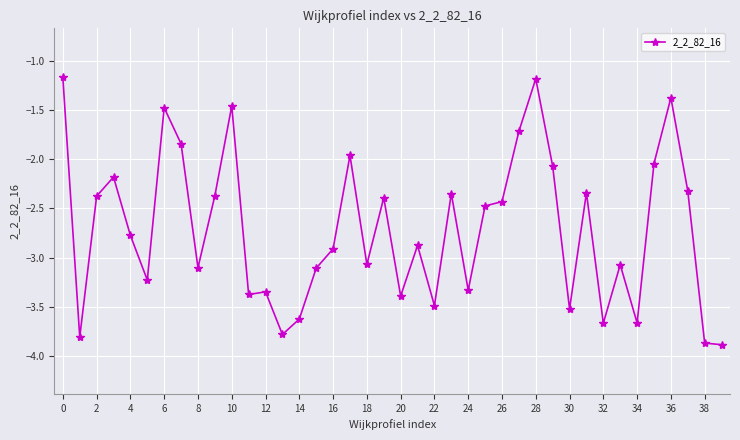

What is the value of the 6th point from the left?

-3.2